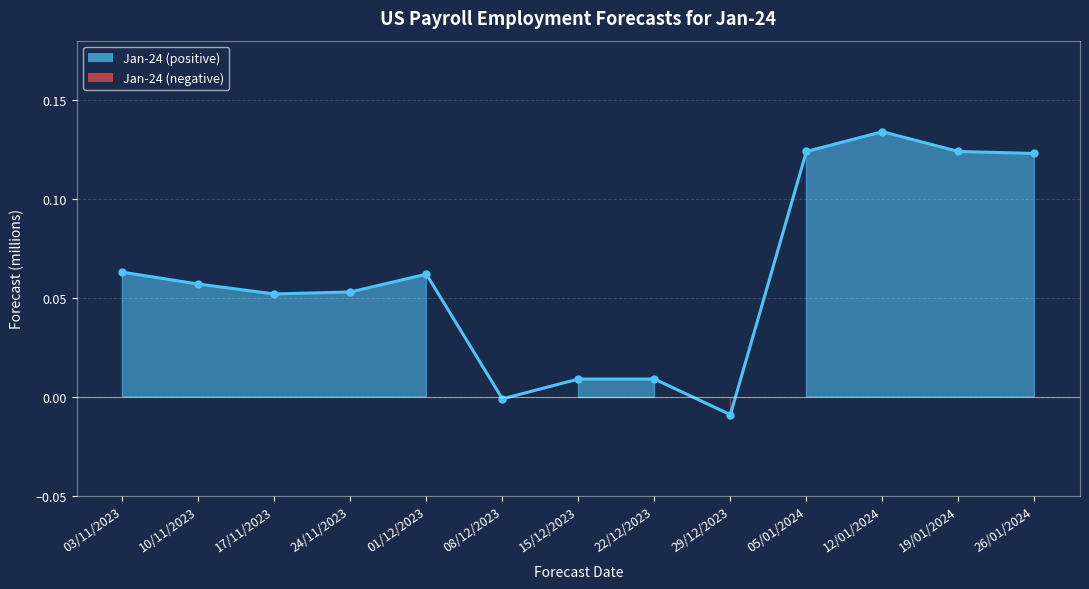

Reading left to right, extract all data points from this chart.

03/11/2023=0.1	10/11/2023=0.1	17/11/2023=0.1	24/11/2023=0.1	01/12/2023=0.1	08/12/2023=-0.0	15/12/2023=0.0	22/12/2023=0.0	29/12/2023=-0.0	05/01/2024=0.1	12/01/2024=0.1	19/01/2024=0.1	26/01/2024=0.1